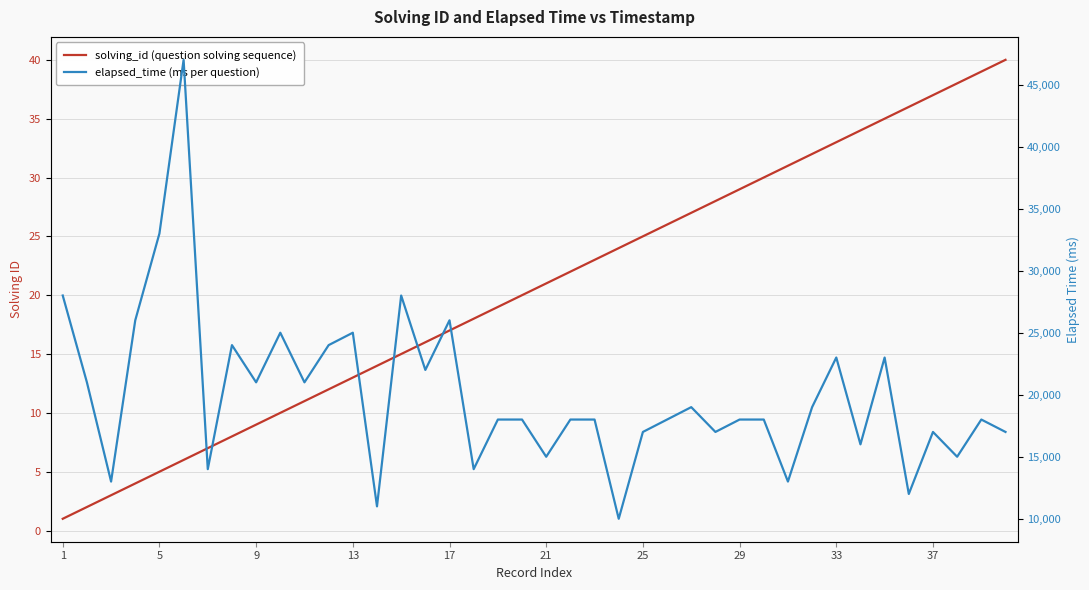

Where is elapsed_time (ms per question) nearest to the value 28500?

1